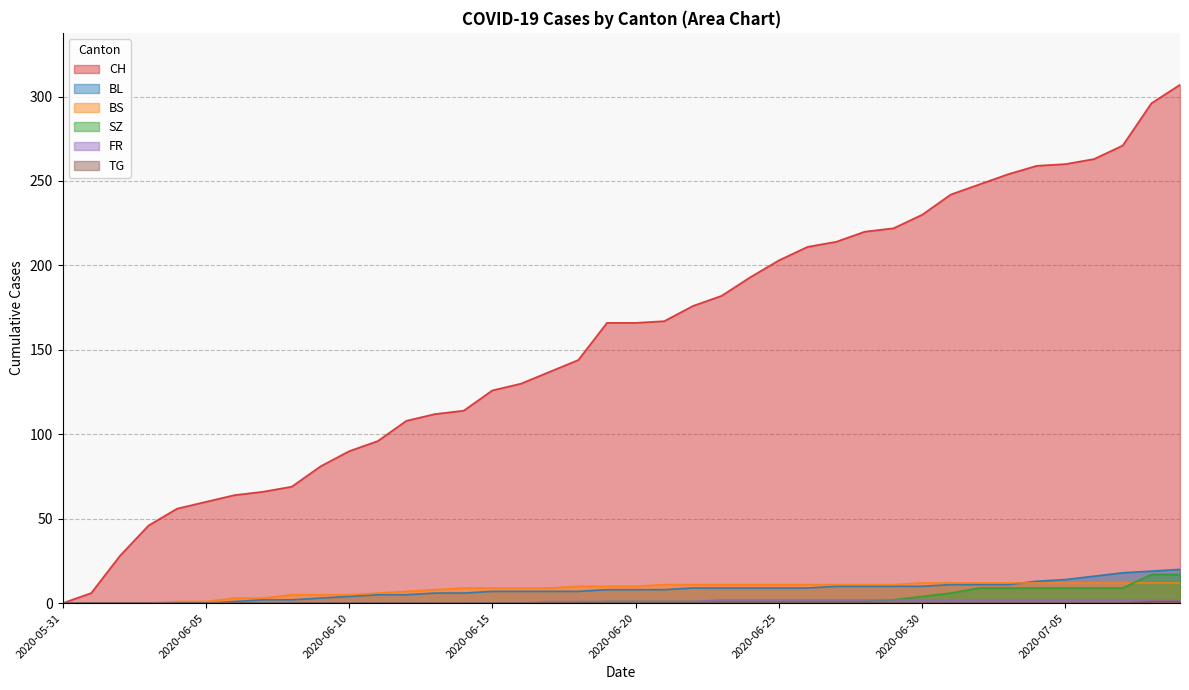

The value of FR at 2020-06-29 is 2. True or false?

True